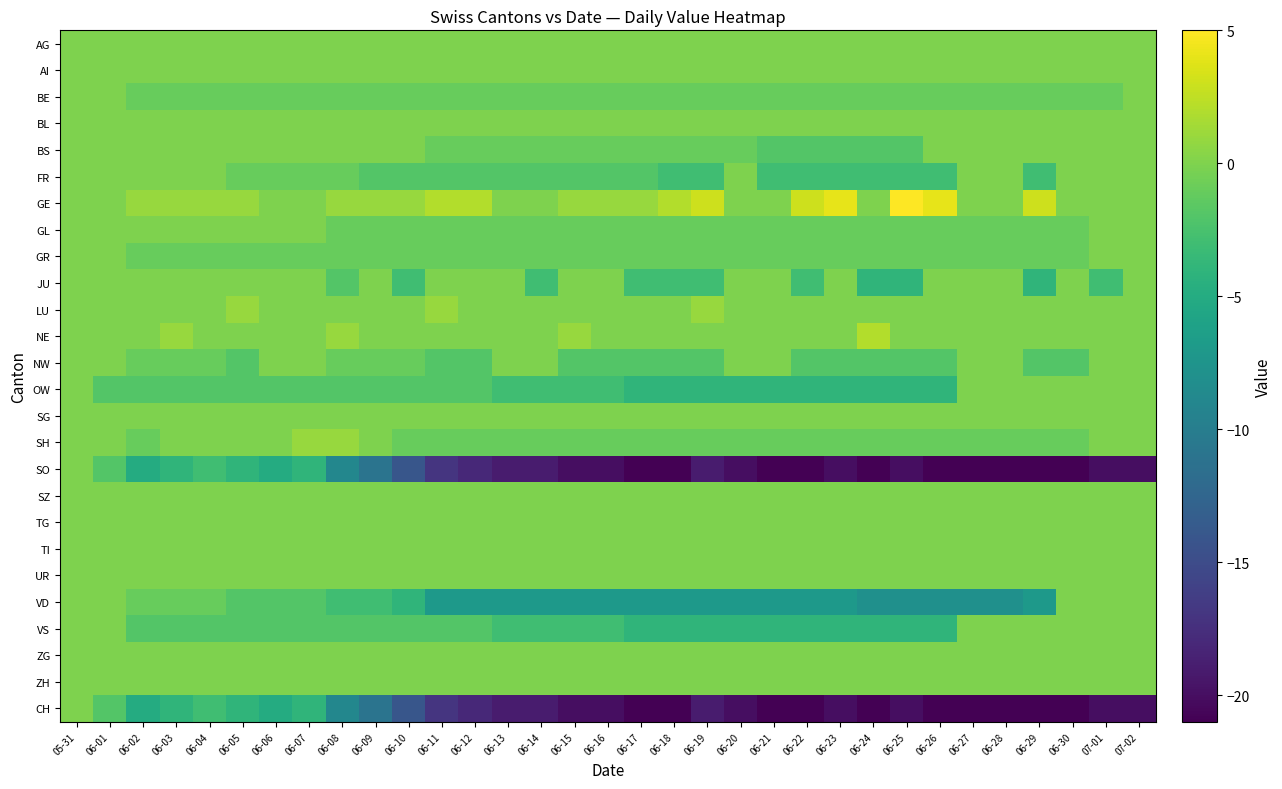

Reading left to right, extract all data points from this chart.

AG: 05-31=0	06-01=0	06-02=0	06-03=0	06-04=0	06-05=0	06-06=0	06-07=0	06-08=0	06-09=0	06-10=0	06-11=0	06-12=0	06-13=0	06-14=0	06-15=0	06-16=0	06-17=0	06-18=0	06-19=0	06-20=0	06-21=0	06-22=0	06-23=0	06-24=0	06-25=0	06-26=0	06-27=0	06-28=0	06-29=0	06-30=0	07-01=0	07-02=0
AI: 05-31=0	06-01=0	06-02=0	06-03=0	06-04=0	06-05=0	06-06=0	06-07=0	06-08=0	06-09=0	06-10=0	06-11=0	06-12=0	06-13=0	06-14=0	06-15=0	06-16=0	06-17=0	06-18=0	06-19=0	06-20=0	06-21=0	06-22=0	06-23=0	06-24=0	06-25=0	06-26=0	06-27=0	06-28=0	06-29=0	06-30=0	07-01=0	07-02=0
BE: 05-31=0	06-01=0	06-02=-1	06-03=-1	06-04=-1	06-05=-1	06-06=-1	06-07=-1	06-08=-1	06-09=-1	06-10=-1	06-11=-1	06-12=-1	06-13=-1	06-14=-1	06-15=-1	06-16=-1	06-17=-1	06-18=-1	06-19=-1	06-20=-1	06-21=-1	06-22=-1	06-23=-1	06-24=-1	06-25=-1	06-26=-1	06-27=-1	06-28=-1	06-29=-1	06-30=-1	07-01=-1	07-02=0
BL: 05-31=0	06-01=0	06-02=0	06-03=0	06-04=0	06-05=0	06-06=0	06-07=0	06-08=0	06-09=0	06-10=0	06-11=0	06-12=0	06-13=0	06-14=0	06-15=0	06-16=0	06-17=0	06-18=0	06-19=0	06-20=0	06-21=0	06-22=0	06-23=0	06-24=0	06-25=0	06-26=0	06-27=0	06-28=0	06-29=0	06-30=0	07-01=0	07-02=0
BS: 05-31=0	06-01=0	06-02=0	06-03=0	06-04=0	06-05=0	06-06=0	06-07=0	06-08=0	06-09=0	06-10=0	06-11=-1	06-12=-1	06-13=-1	06-14=-1	06-15=-1	06-16=-1	06-17=-1	06-18=-1	06-19=-1	06-20=-1	06-21=-2	06-22=-2	06-23=-2	06-24=-2	06-25=-2	06-26=0	06-27=0	06-28=0	06-29=0	06-30=0	07-01=0	07-02=0
FR: 05-31=0	06-01=0	06-02=0	06-03=0	06-04=0	06-05=-1	06-06=-1	06-07=-1	06-08=-1	06-09=-2	06-10=-2	06-11=-2	06-12=-2	06-13=-2	06-14=-2	06-15=-2	06-16=-2	06-17=-2	06-18=-3	06-19=-3	06-20=0	06-21=-3	06-22=-3	06-23=-3	06-24=-3	06-25=-3	06-26=-3	06-27=0	06-28=0	06-29=-3	06-30=0	07-01=0	07-02=0
GE: 05-31=0	06-01=0	06-02=1	06-03=1	06-04=1	06-05=1	06-06=0	06-07=0	06-08=1	06-09=1	06-10=1	06-11=2	06-12=2	06-13=0	06-14=0	06-15=1	06-16=1	06-17=1	06-18=2	06-19=3	06-20=0	06-21=0	06-22=3	06-23=4	06-24=0	06-25=5	06-26=4	06-27=0	06-28=0	06-29=3	06-30=0	07-01=0	07-02=0
GL: 05-31=0	06-01=0	06-02=0	06-03=0	06-04=0	06-05=0	06-06=0	06-07=0	06-08=-1	06-09=-1	06-10=-1	06-11=-1	06-12=-1	06-13=-1	06-14=-1	06-15=-1	06-16=-1	06-17=-1	06-18=-1	06-19=-1	06-20=-1	06-21=-1	06-22=-1	06-23=-1	06-24=-1	06-25=-1	06-26=-1	06-27=-1	06-28=-1	06-29=-1	06-30=-1	07-01=0	07-02=0
GR: 05-31=0	06-01=0	06-02=-1	06-03=-1	06-04=-1	06-05=-1	06-06=-1	06-07=-1	06-08=-1	06-09=-1	06-10=-1	06-11=-1	06-12=-1	06-13=-1	06-14=-1	06-15=-1	06-16=-1	06-17=-1	06-18=-1	06-19=-1	06-20=-1	06-21=-1	06-22=-1	06-23=-1	06-24=-1	06-25=-1	06-26=-1	06-27=-1	06-28=-1	06-29=-1	06-30=-1	07-01=0	07-02=0
JU: 05-31=0	06-01=0	06-02=0	06-03=0	06-04=0	06-05=0	06-06=0	06-07=0	06-08=-2	06-09=0	06-10=-3	06-11=0	06-12=0	06-13=0	06-14=-3	06-15=0	06-16=0	06-17=-3	06-18=-3	06-19=-3	06-20=0	06-21=0	06-22=-3	06-23=0	06-24=-4	06-25=-4	06-26=0	06-27=0	06-28=0	06-29=-4	06-30=0	07-01=-3	07-02=0
LU: 05-31=0	06-01=0	06-02=0	06-03=0	06-04=0	06-05=1	06-06=0	06-07=0	06-08=0	06-09=0	06-10=0	06-11=1	06-12=0	06-13=0	06-14=0	06-15=0	06-16=0	06-17=0	06-18=0	06-19=1	06-20=0	06-21=0	06-22=0	06-23=0	06-24=0	06-25=0	06-26=0	06-27=0	06-28=0	06-29=0	06-30=0	07-01=0	07-02=0
NE: 05-31=0	06-01=0	06-02=0	06-03=1	06-04=0	06-05=0	06-06=0	06-07=0	06-08=1	06-09=0	06-10=0	06-11=0	06-12=0	06-13=0	06-14=0	06-15=1	06-16=0	06-17=0	06-18=0	06-19=0	06-20=0	06-21=0	06-22=0	06-23=0	06-24=2	06-25=0	06-26=0	06-27=0	06-28=0	06-29=0	06-30=0	07-01=0	07-02=0
NW: 05-31=0	06-01=0	06-02=-1	06-03=-1	06-04=-1	06-05=-2	06-06=0	06-07=0	06-08=-1	06-09=-1	06-10=-1	06-11=-2	06-12=-2	06-13=0	06-14=0	06-15=-2	06-16=-2	06-17=-2	06-18=-2	06-19=-2	06-20=0	06-21=0	06-22=-2	06-23=-2	06-24=-2	06-25=-2	06-26=-2	06-27=0	06-28=0	06-29=-2	06-30=-2	07-01=0	07-02=0
OW: 05-31=0	06-01=-2	06-02=-2	06-03=-2	06-04=-2	06-05=-2	06-06=-2	06-07=-2	06-08=-2	06-09=-2	06-10=-2	06-11=-2	06-12=-2	06-13=-3	06-14=-3	06-15=-3	06-16=-3	06-17=-4	06-18=-4	06-19=-4	06-20=-4	06-21=-4	06-22=-4	06-23=-4	06-24=-4	06-25=-4	06-26=-4	06-27=0	06-28=0	06-29=0	06-30=0	07-01=0	07-02=0
SG: 05-31=0	06-01=0	06-02=0	06-03=0	06-04=0	06-05=0	06-06=0	06-07=0	06-08=0	06-09=0	06-10=0	06-11=0	06-12=0	06-13=0	06-14=0	06-15=0	06-16=0	06-17=0	06-18=0	06-19=0	06-20=0	06-21=0	06-22=0	06-23=0	06-24=0	06-25=0	06-26=0	06-27=0	06-28=0	06-29=0	06-30=0	07-01=0	07-02=0
SH: 05-31=0	06-01=0	06-02=-1	06-03=0	06-04=0	06-05=0	06-06=0	06-07=1	06-08=1	06-09=0	06-10=-1	06-11=-1	06-12=-1	06-13=-1	06-14=-1	06-15=-1	06-16=-1	06-17=-1	06-18=-1	06-19=-1	06-20=-1	06-21=-1	06-22=-1	06-23=-1	06-24=-1	06-25=-1	06-26=-1	06-27=-1	06-28=-1	06-29=-1	06-30=-1	07-01=0	07-02=0
SO: 05-31=0	06-01=-2	06-02=-5	06-03=-4	06-04=-3	06-05=-4	06-06=-5	06-07=-4	06-08=-9	06-09=-11	06-10=-14	06-11=-17	06-12=-18	06-13=-19	06-14=-19	06-15=-20	06-16=-20	06-17=-21	06-18=-21	06-19=-19	06-20=-20	06-21=-21	06-22=-21	06-23=-20	06-24=-21	06-25=-20	06-26=-21	06-27=-21	06-28=-21	06-29=-21	06-30=-21	07-01=-20	07-02=-20
SZ: 05-31=0	06-01=0	06-02=0	06-03=0	06-04=0	06-05=0	06-06=0	06-07=0	06-08=0	06-09=0	06-10=0	06-11=0	06-12=0	06-13=0	06-14=0	06-15=0	06-16=0	06-17=0	06-18=0	06-19=0	06-20=0	06-21=0	06-22=0	06-23=0	06-24=0	06-25=0	06-26=0	06-27=0	06-28=0	06-29=0	06-30=0	07-01=0	07-02=0
TG: 05-31=0	06-01=0	06-02=0	06-03=0	06-04=0	06-05=0	06-06=0	06-07=0	06-08=0	06-09=0	06-10=0	06-11=0	06-12=0	06-13=0	06-14=0	06-15=0	06-16=0	06-17=0	06-18=0	06-19=0	06-20=0	06-21=0	06-22=0	06-23=0	06-24=0	06-25=0	06-26=0	06-27=0	06-28=0	06-29=0	06-30=0	07-01=0	07-02=0
TI: 05-31=0	06-01=0	06-02=0	06-03=0	06-04=0	06-05=0	06-06=0	06-07=0	06-08=0	06-09=0	06-10=0	06-11=0	06-12=0	06-13=0	06-14=0	06-15=0	06-16=0	06-17=0	06-18=0	06-19=0	06-20=0	06-21=0	06-22=0	06-23=0	06-24=0	06-25=0	06-26=0	06-27=0	06-28=0	06-29=0	06-30=0	07-01=0	07-02=0
UR: 05-31=0	06-01=0	06-02=0	06-03=0	06-04=0	06-05=0	06-06=0	06-07=0	06-08=0	06-09=0	06-10=0	06-11=0	06-12=0	06-13=0	06-14=0	06-15=0	06-16=0	06-17=0	06-18=0	06-19=0	06-20=0	06-21=0	06-22=0	06-23=0	06-24=0	06-25=0	06-26=0	06-27=0	06-28=0	06-29=0	06-30=0	07-01=0	07-02=0
VD: 05-31=0	06-01=0	06-02=-1	06-03=-1	06-04=-1	06-05=-2	06-06=-2	06-07=-2	06-08=-3	06-09=-3	06-10=-4	06-11=-7	06-12=-7	06-13=-7	06-14=-7	06-15=-7	06-16=-7	06-17=-7	06-18=-7	06-19=-7	06-20=-7	06-21=-7	06-22=-7	06-23=-7	06-24=-8	06-25=-8	06-26=-8	06-27=-8	06-28=-8	06-29=-7	06-30=0	07-01=0	07-02=0
VS: 05-31=0	06-01=0	06-02=-2	06-03=-2	06-04=-2	06-05=-2	06-06=-2	06-07=-2	06-08=-2	06-09=-2	06-10=-2	06-11=-2	06-12=-2	06-13=-3	06-14=-3	06-15=-3	06-16=-3	06-17=-4	06-18=-4	06-19=-4	06-20=-4	06-21=-4	06-22=-4	06-23=-4	06-24=-4	06-25=-4	06-26=-4	06-27=0	06-28=0	06-29=0	06-30=0	07-01=0	07-02=0
ZG: 05-31=0	06-01=0	06-02=0	06-03=0	06-04=0	06-05=0	06-06=0	06-07=0	06-08=0	06-09=0	06-10=0	06-11=0	06-12=0	06-13=0	06-14=0	06-15=0	06-16=0	06-17=0	06-18=0	06-19=0	06-20=0	06-21=0	06-22=0	06-23=0	06-24=0	06-25=0	06-26=0	06-27=0	06-28=0	06-29=0	06-30=0	07-01=0	07-02=0
ZH: 05-31=0	06-01=0	06-02=0	06-03=0	06-04=0	06-05=0	06-06=0	06-07=0	06-08=0	06-09=0	06-10=0	06-11=0	06-12=0	06-13=0	06-14=0	06-15=0	06-16=0	06-17=0	06-18=0	06-19=0	06-20=0	06-21=0	06-22=0	06-23=0	06-24=0	06-25=0	06-26=0	06-27=0	06-28=0	06-29=0	06-30=0	07-01=0	07-02=0
CH: 05-31=0	06-01=-2	06-02=-5	06-03=-4	06-04=-3	06-05=-4	06-06=-5	06-07=-4	06-08=-9	06-09=-11	06-10=-14	06-11=-17	06-12=-18	06-13=-19	06-14=-19	06-15=-20	06-16=-20	06-17=-21	06-18=-21	06-19=-19	06-20=-20	06-21=-21	06-22=-21	06-23=-20	06-24=-21	06-25=-20	06-26=-21	06-27=-21	06-28=-21	06-29=-21	06-30=-21	07-01=-20	07-02=-20